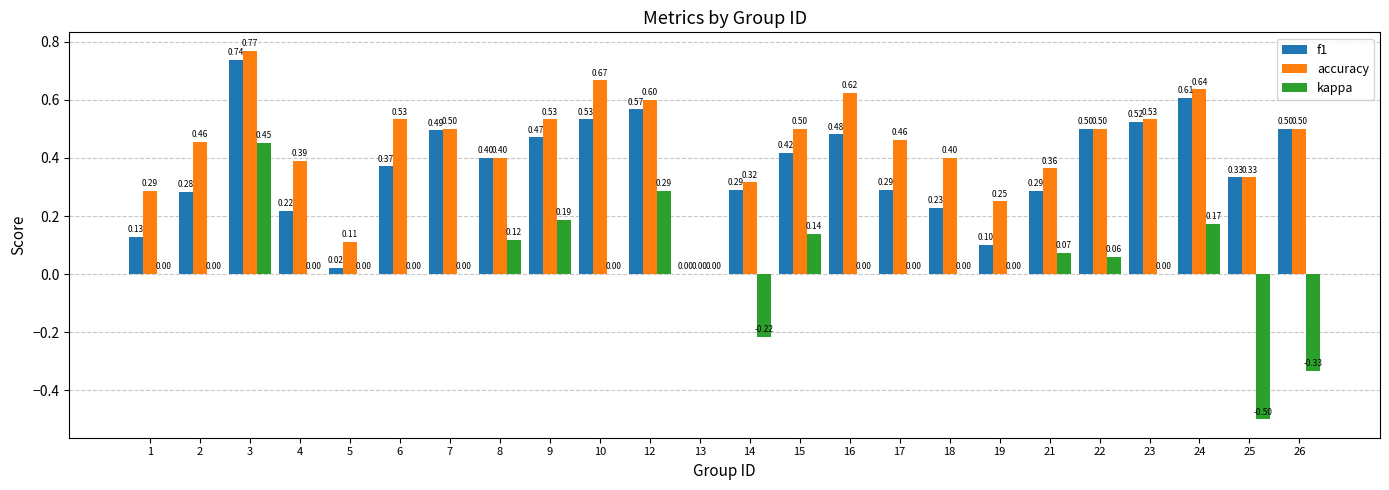

Between 7 and 12, which series saw the biggest shift?

kappa